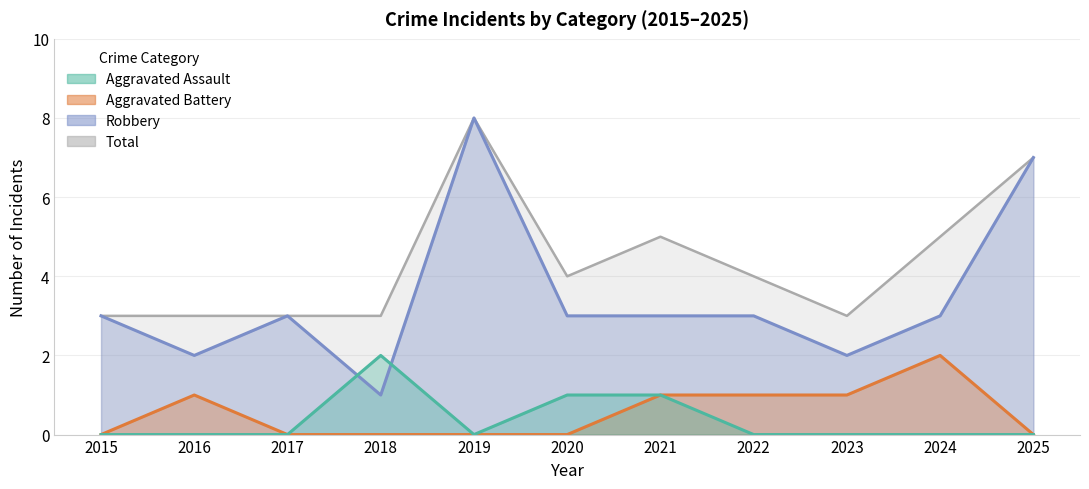

What is the difference between the Aggravated Battery values at 2024 and 2019?

2